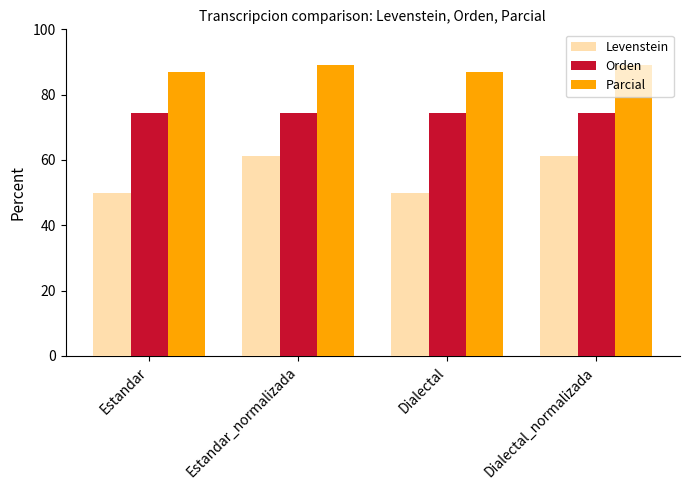

Rank the series by their average value, from lowest to highest.

Levenstein, Orden, Parcial